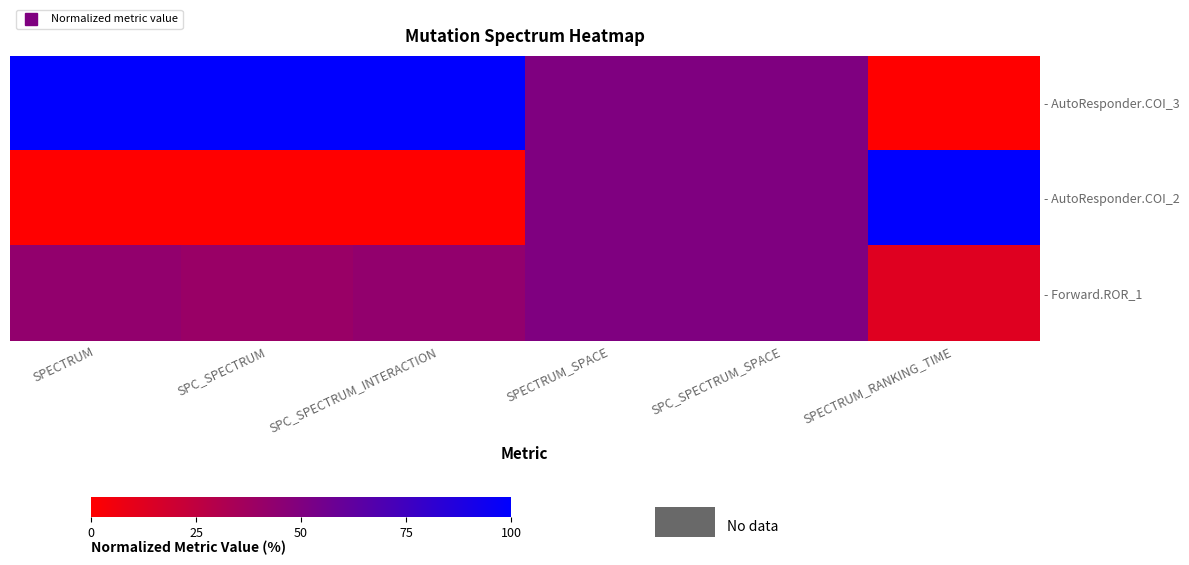

Reading left to right, what are all the values shown in this chart?

- AutoResponder.COI_3: SPECTRUM=100.0	SPC_SPECTRUM=100.0	SPC_SPECTRUM_INTERACTION=100.0	SPECTRUM_SPACE=50.0	SPC_SPECTRUM_SPACE=50.0	SPECTRUM_RANKING_TIME=0.0
- AutoResponder.COI_2: SPECTRUM=0.0	SPC_SPECTRUM=0.0	SPC_SPECTRUM_INTERACTION=0.0	SPECTRUM_SPACE=50.0	SPC_SPECTRUM_SPACE=50.0	SPECTRUM_RANKING_TIME=100.0
- Forward.ROR_1: SPECTRUM=42.9	SPC_SPECTRUM=40.0	SPC_SPECTRUM_INTERACTION=42.9	SPECTRUM_SPACE=50.0	SPC_SPECTRUM_SPACE=50.0	SPECTRUM_RANKING_TIME=12.9